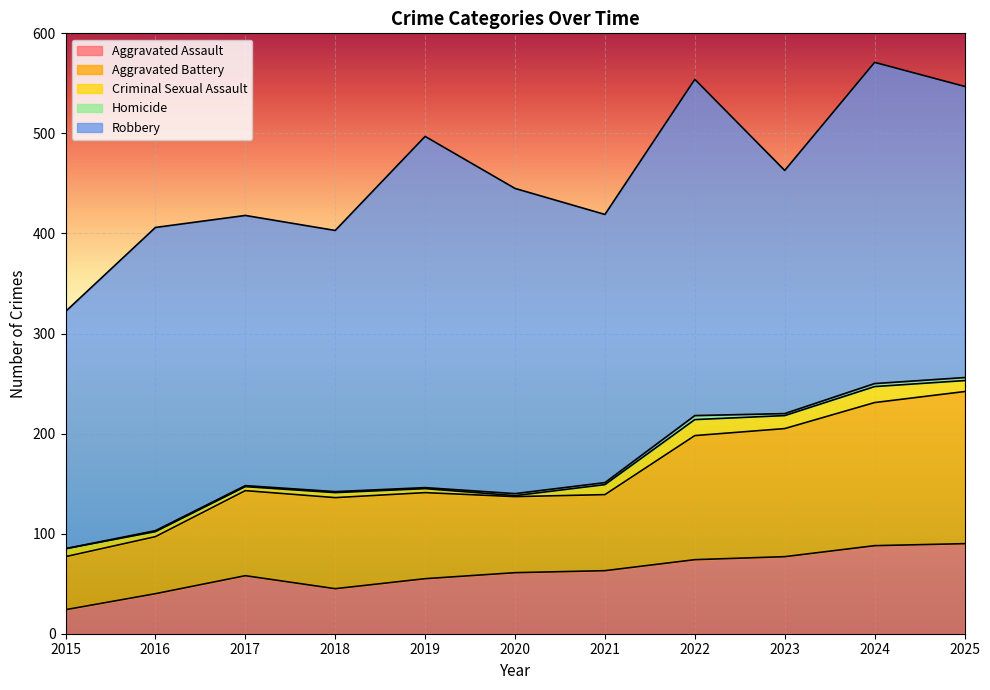

What is the value of the Homicide point at the 6th from the left?

2